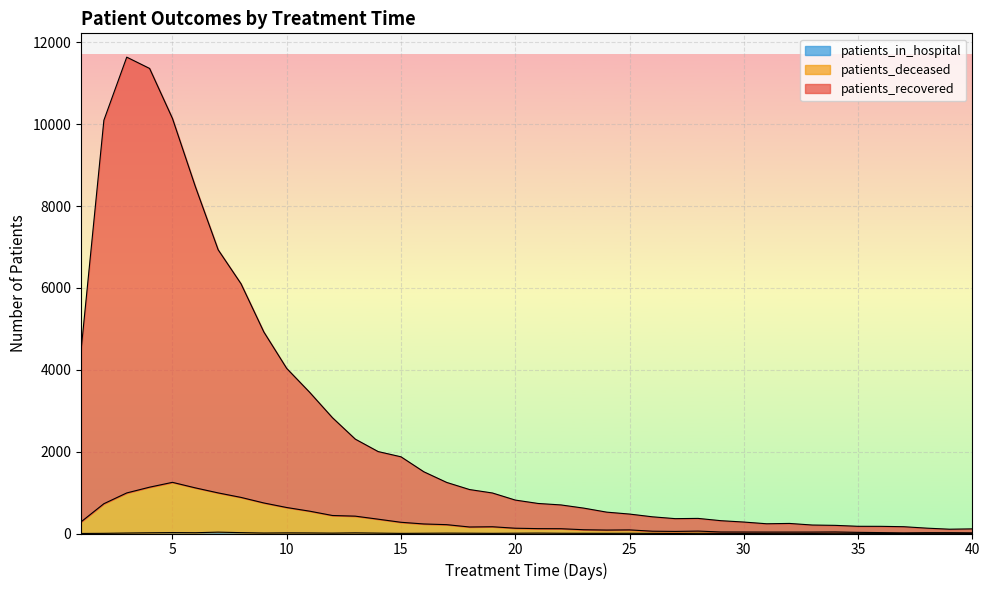

In patients_in_hospital, how many points are higher than both neighbors (excluding endpoints)?

10